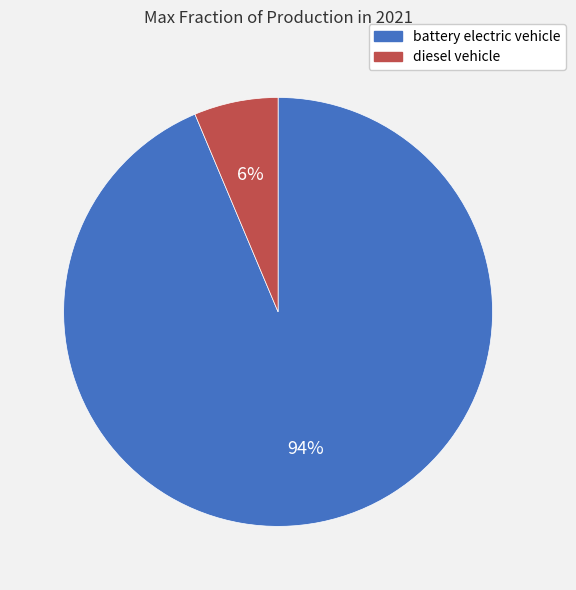

Count the number of slices in the pie.

2